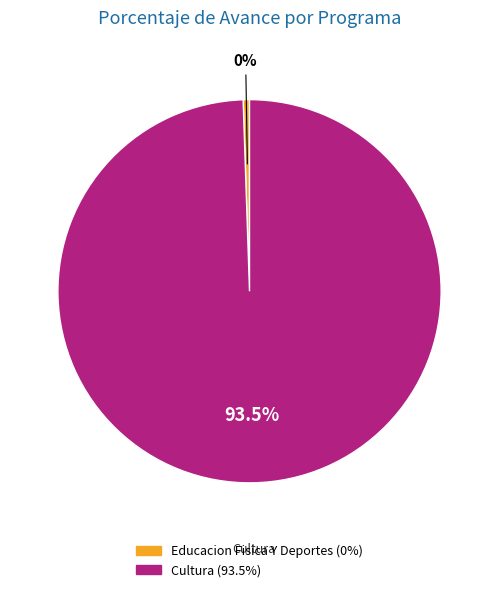

How many segments does this pie chart have?

2